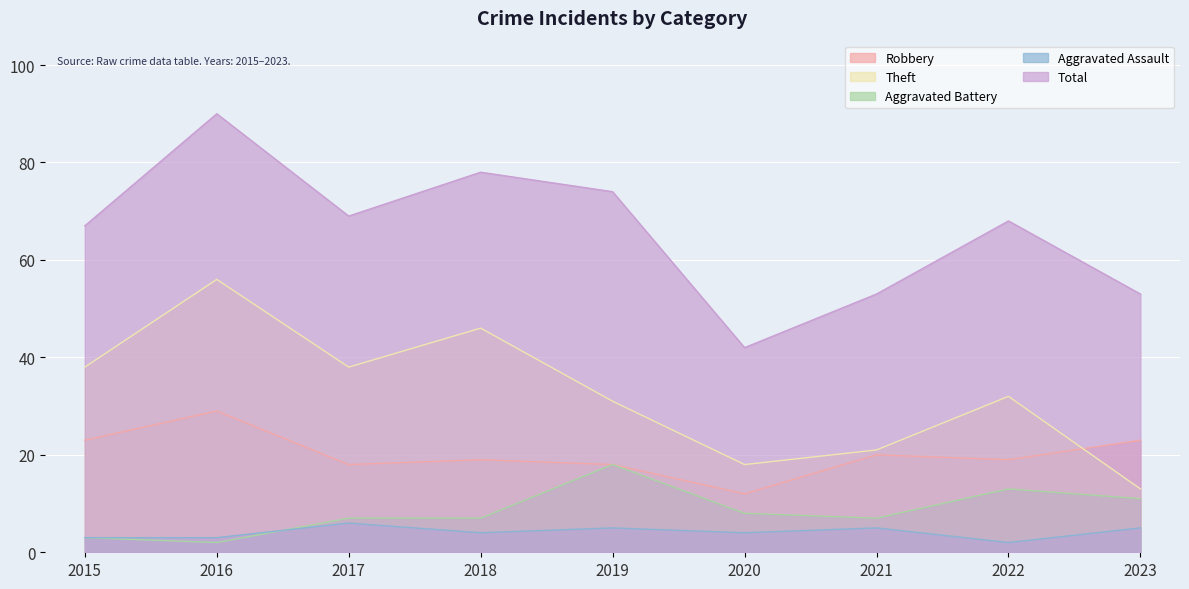

Reading left to right, what are all the values shown in this chart?

Robbery: 2015=23	2016=29	2017=18	2018=19	2019=18	2020=12	2021=20	2022=19	2023=23
Theft: 2015=38	2016=56	2017=38	2018=46	2019=31	2020=18	2021=21	2022=32	2023=13
Aggravated Battery: 2015=3	2016=2	2017=7	2018=7	2019=18	2020=8	2021=7	2022=13	2023=11
Aggravated Assault: 2015=3	2016=3	2017=6	2018=4	2019=5	2020=4	2021=5	2022=2	2023=5
Total: 2015=67	2016=90	2017=69	2018=78	2019=74	2020=42	2021=53	2022=68	2023=53